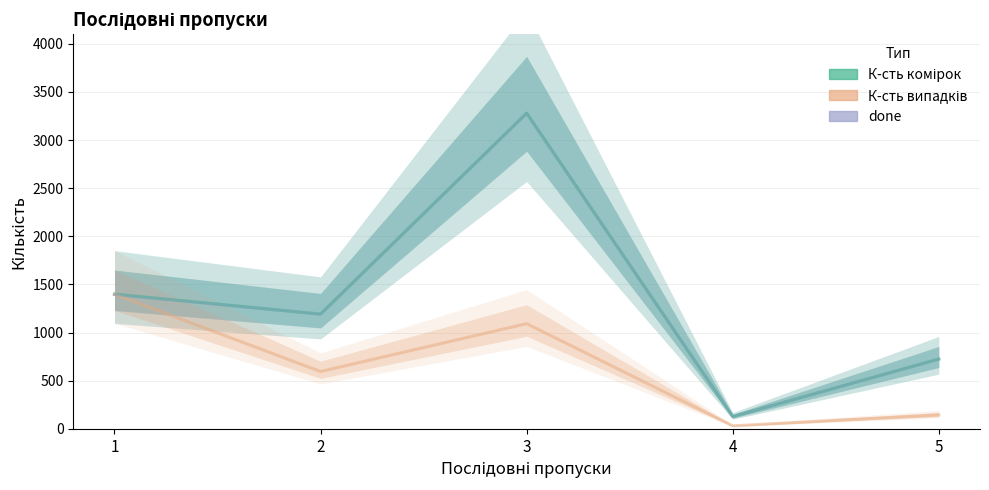

Count the number of categories in the chart.

5